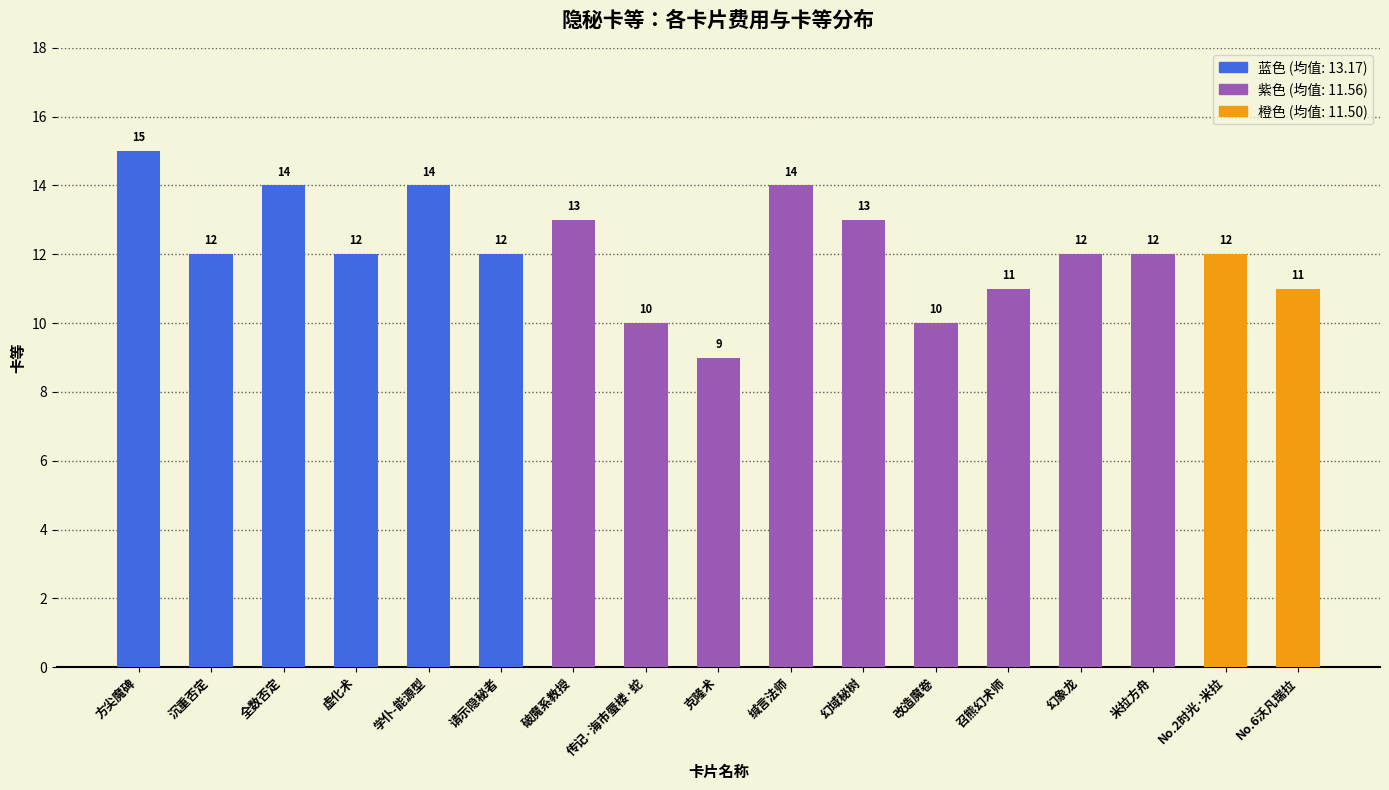

What is the value of the 14th bar from the left?

12